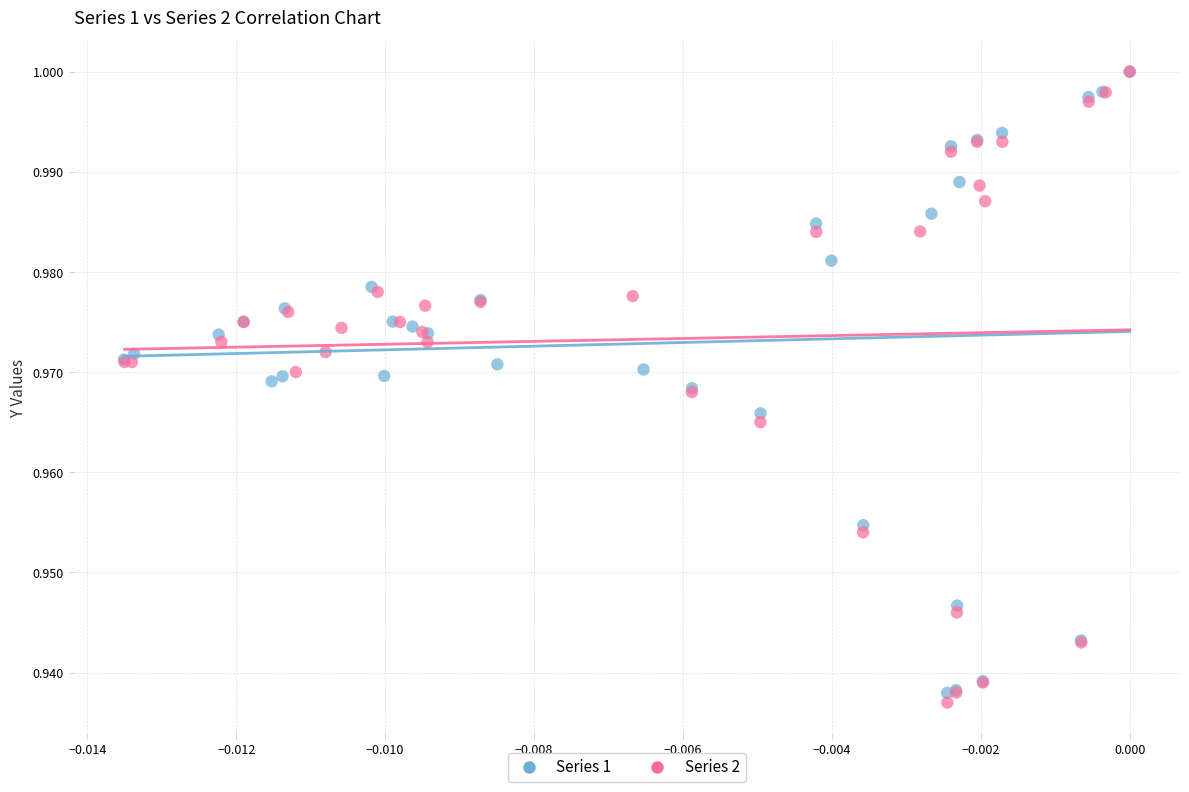

What are all the series names shown in the legend?

Series 1, Series 2